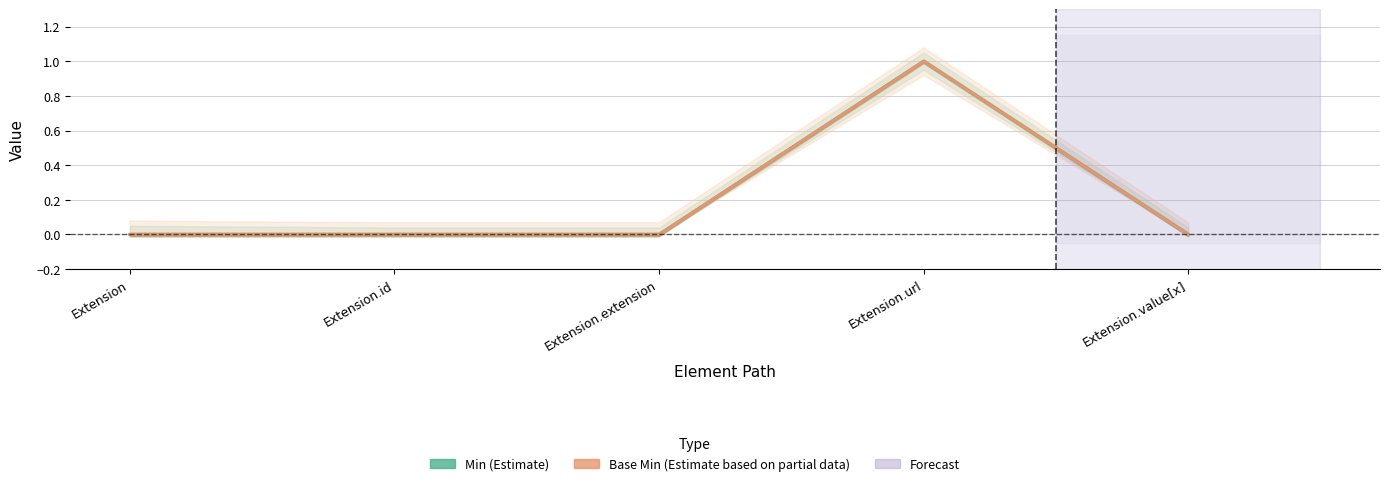

At which category does Base Min (Estimate based on partial data) reach its first local peak?

Extension.url